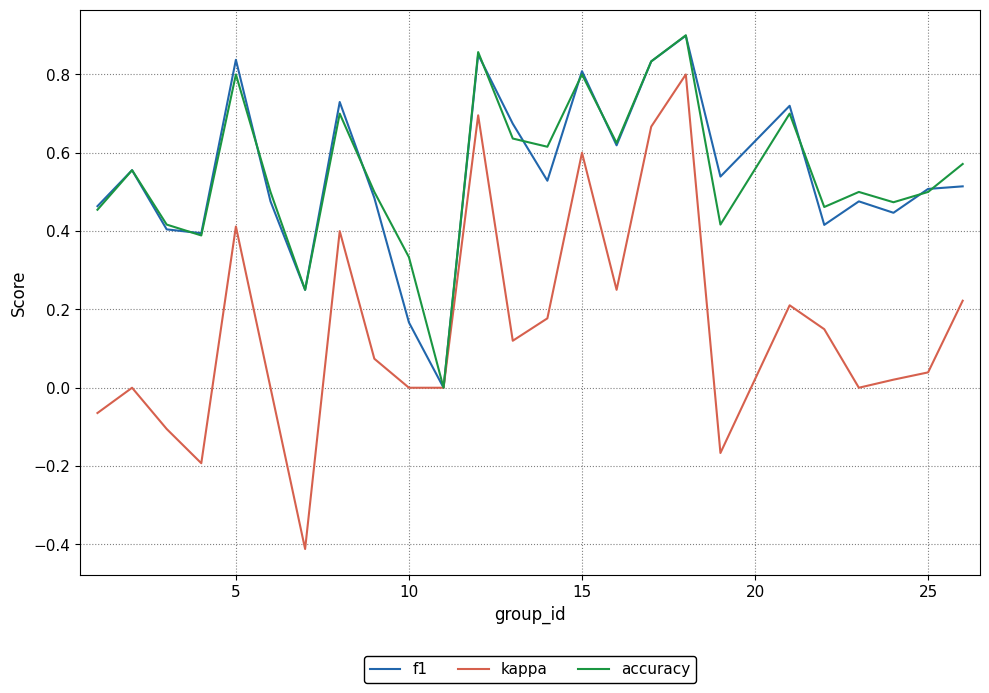

True or false: accuracy has more than 1 points higher than both neighbors.

True